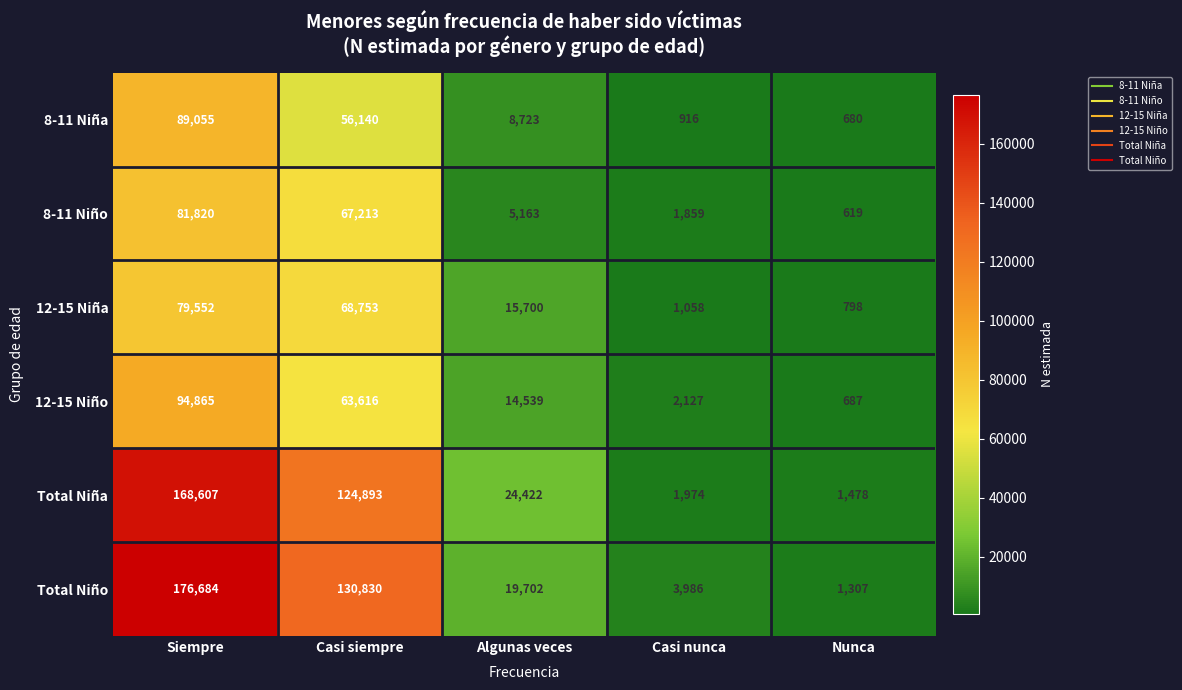

What is the difference between the highest and lowest values at Nunca?

859